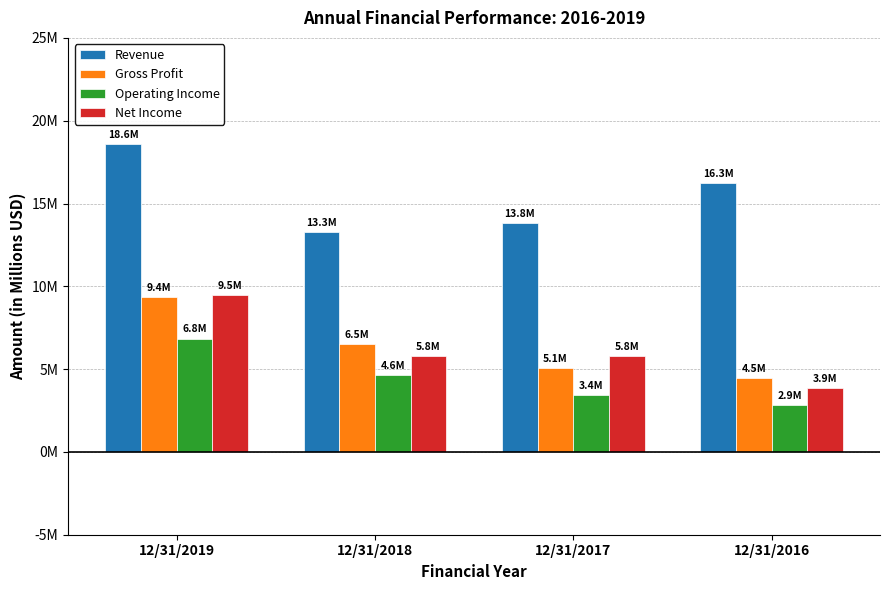

Are the bars horizontal?

No